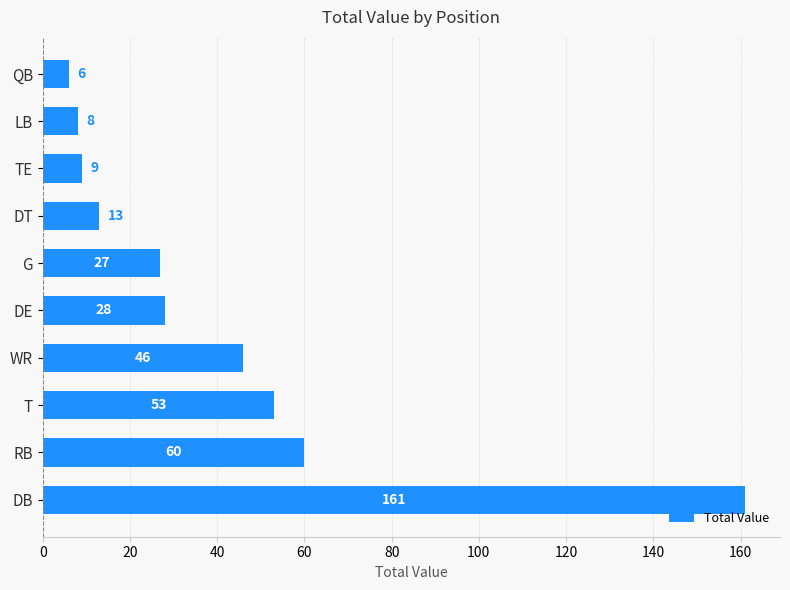

True or false: the data shows 261 at DB.

False